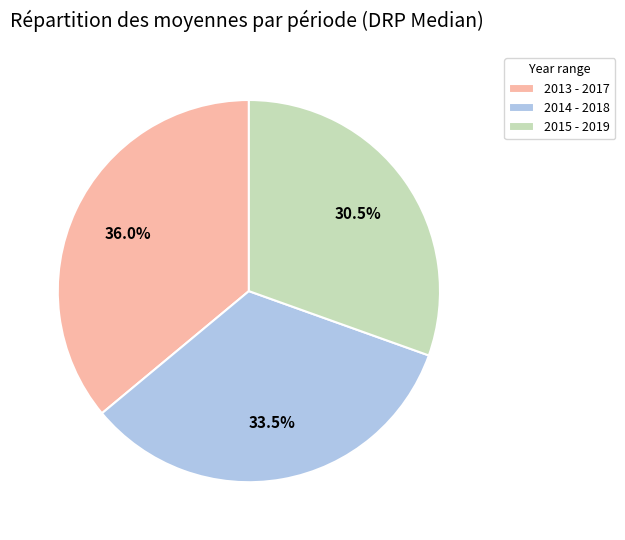

Is the sum of 2014 - 2018 and 2015 - 2019 greater than half?

Yes